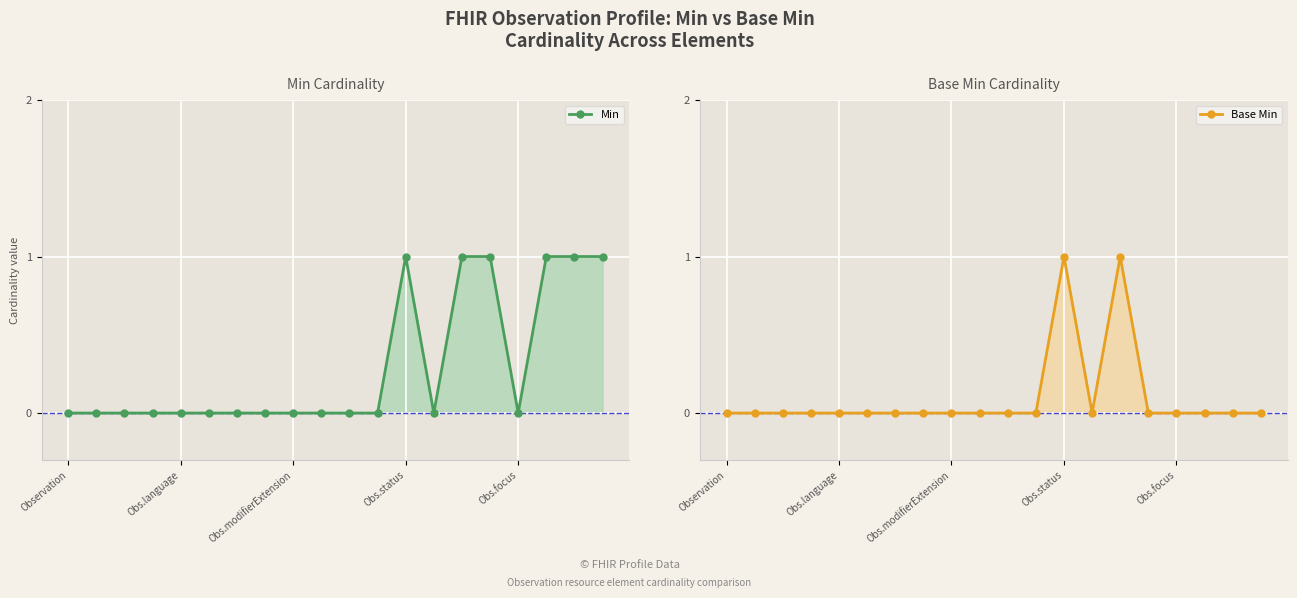

At Obs.language, list the series in order from largest to smallest.

Min, Base Min